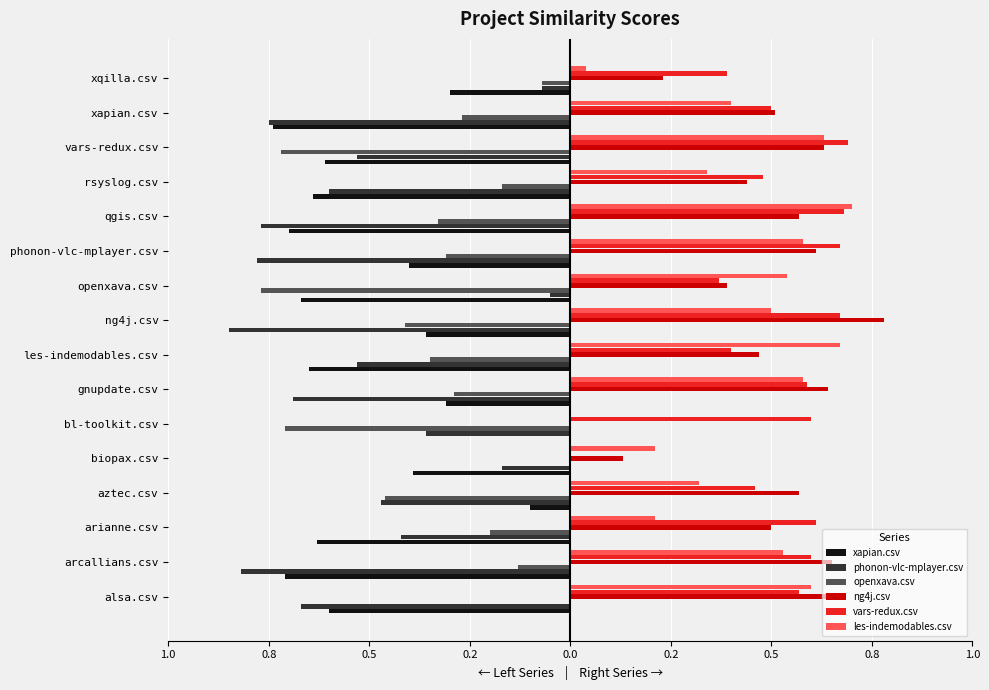

What are all the series names shown in the legend?

xapian.csv, phonon-vlc-mplayer.csv, openxava.csv, ng4j.csv, vars-redux.csv, les-indemodables.csv